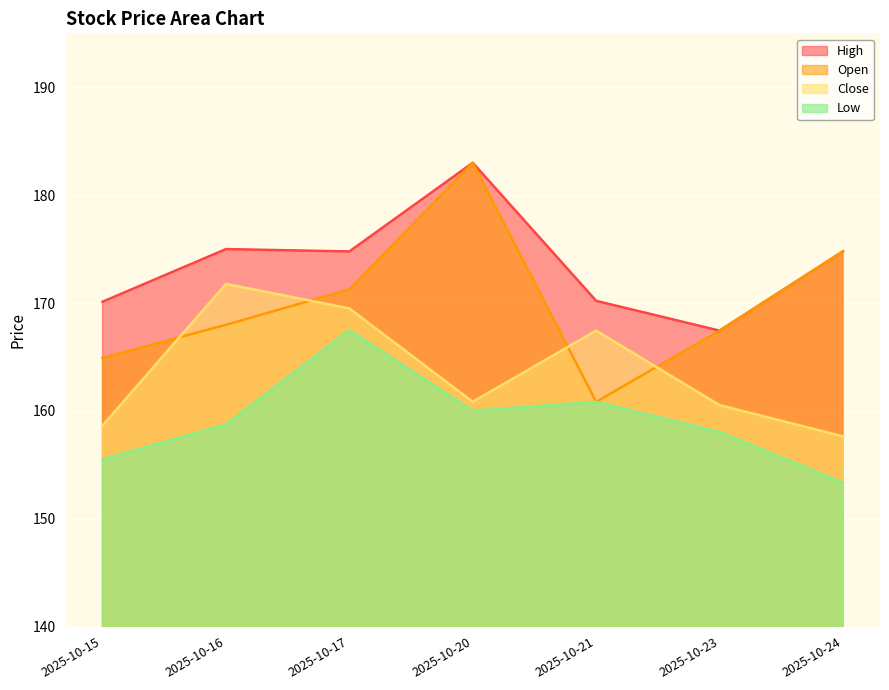

How many data points in Close are less than 160?

2